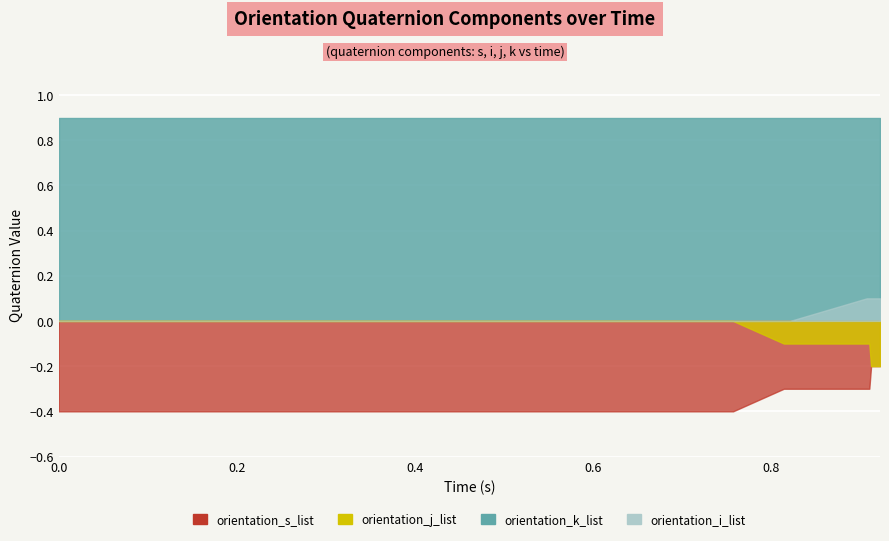

Which series has the largest total across all categories?

k